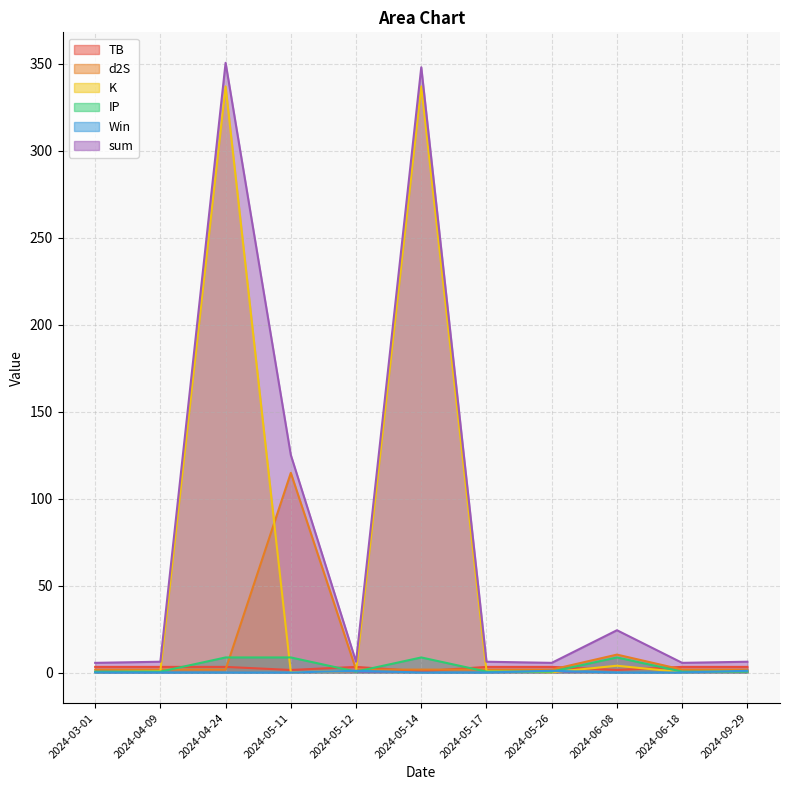

What is the highest value of the TB series?

3.2